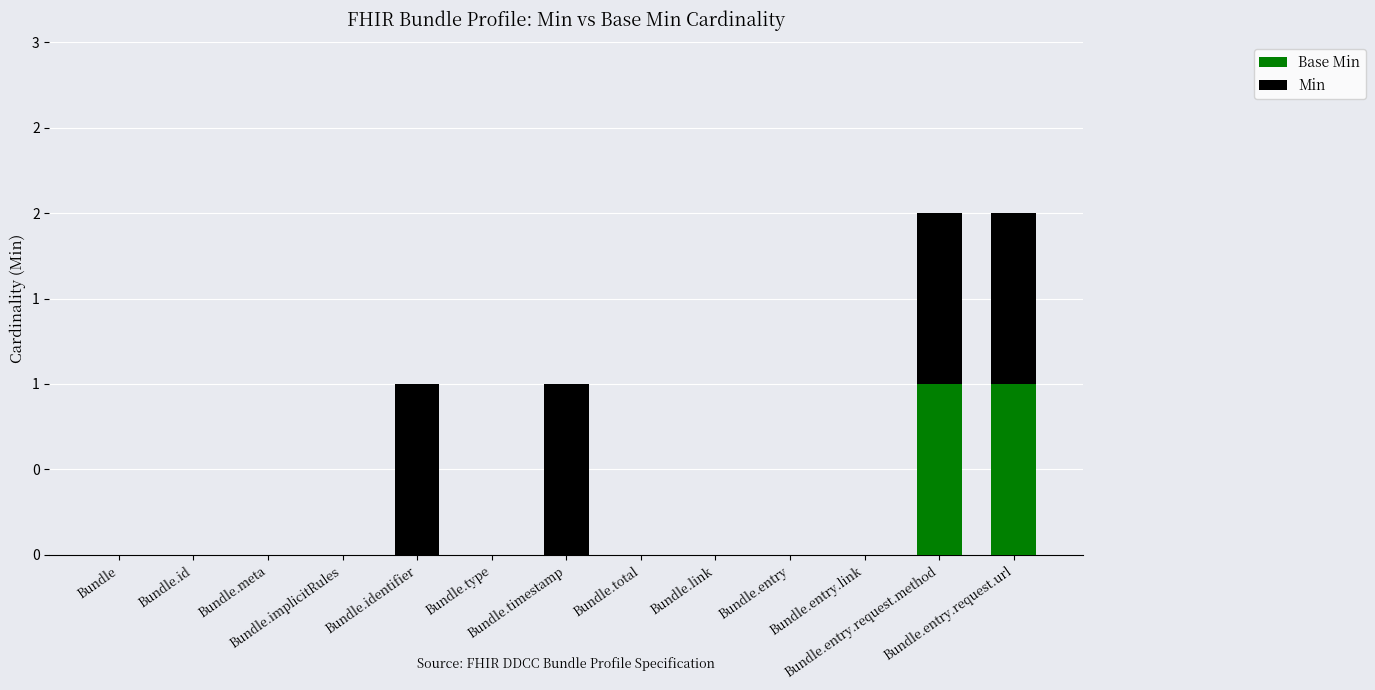

Which has a higher value, Bundle.implicitRules or Bundle.timestamp?

Bundle.implicitRules